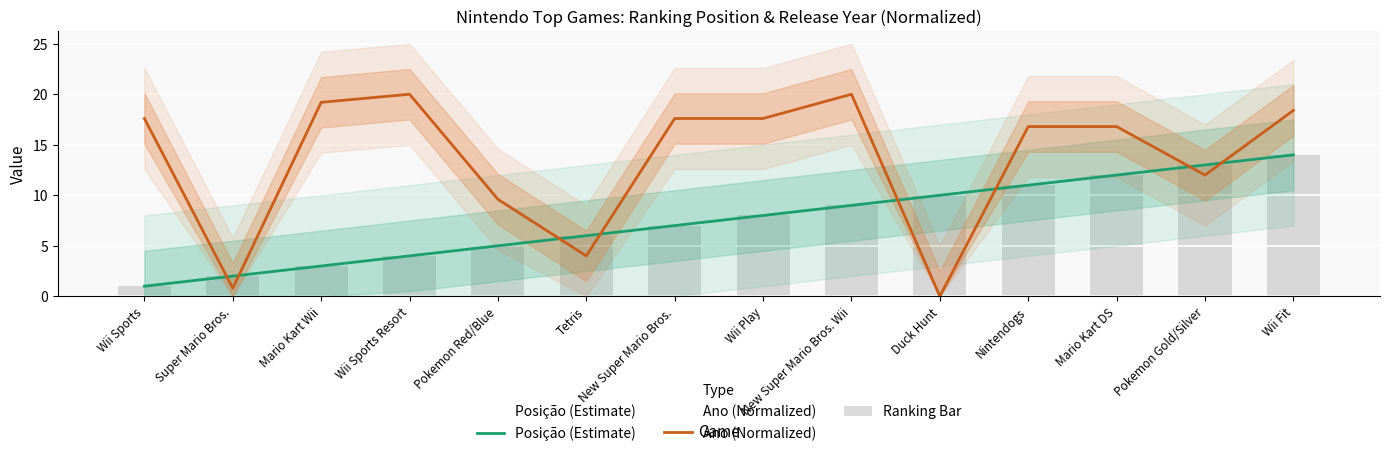

Reading right to left, list all the values displayed in this chart.

Posição (Estimate): Wii Fit=14.0	Pokemon Gold/Silver=13.0	Mario Kart DS=12.0	Nintendogs=11.0	Duck Hunt=10.0	New Super Mario Bros. Wii=9.0	Wii Play=8.0	New Super Mario Bros.=7.0	Tetris=6.0	Pokemon Red/Blue=5.0	Wii Sports Resort=4.0	Mario Kart Wii=3.0	Super Mario Bros.=2.0	Wii Sports=1.0
Ano (Normalized): Wii Fit=18.4	Pokemon Gold/Silver=12.0	Mario Kart DS=16.8	Nintendogs=16.8	Duck Hunt=0.0	New Super Mario Bros. Wii=20.0	Wii Play=17.6	New Super Mario Bros.=17.6	Tetris=4.0	Pokemon Red/Blue=9.6	Wii Sports Resort=20.0	Mario Kart Wii=19.2	Super Mario Bros.=0.8	Wii Sports=17.6
Ranking Bar: Wii Fit=14.0	Pokemon Gold/Silver=13.0	Mario Kart DS=12.0	Nintendogs=11.0	Duck Hunt=10.0	New Super Mario Bros. Wii=9.0	Wii Play=8.0	New Super Mario Bros.=7.0	Tetris=6.0	Pokemon Red/Blue=5.0	Wii Sports Resort=4.0	Mario Kart Wii=3.0	Super Mario Bros.=2.0	Wii Sports=1.0